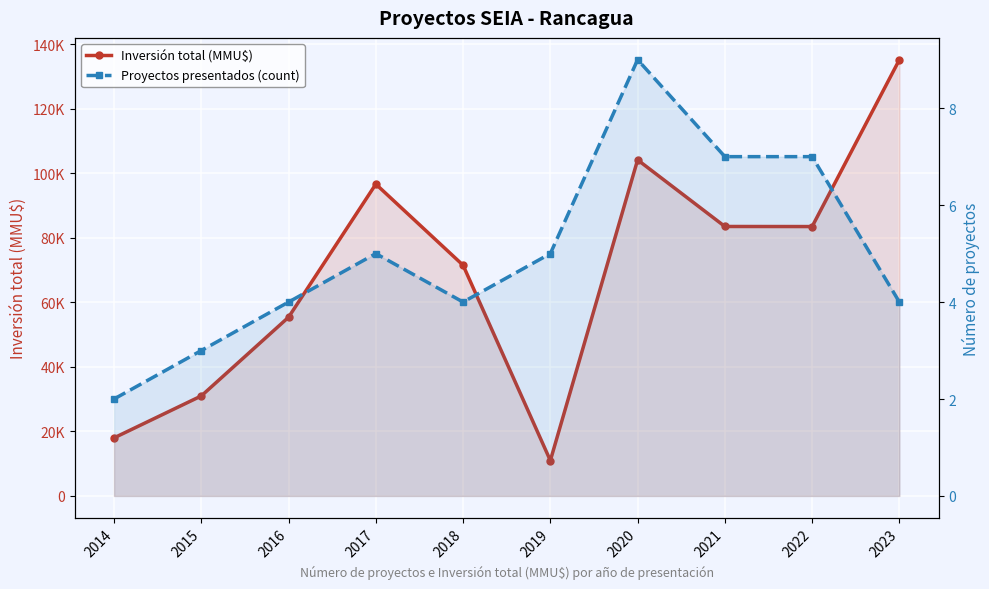

What is the maximum value for Inversión total (MMU$)?

135201